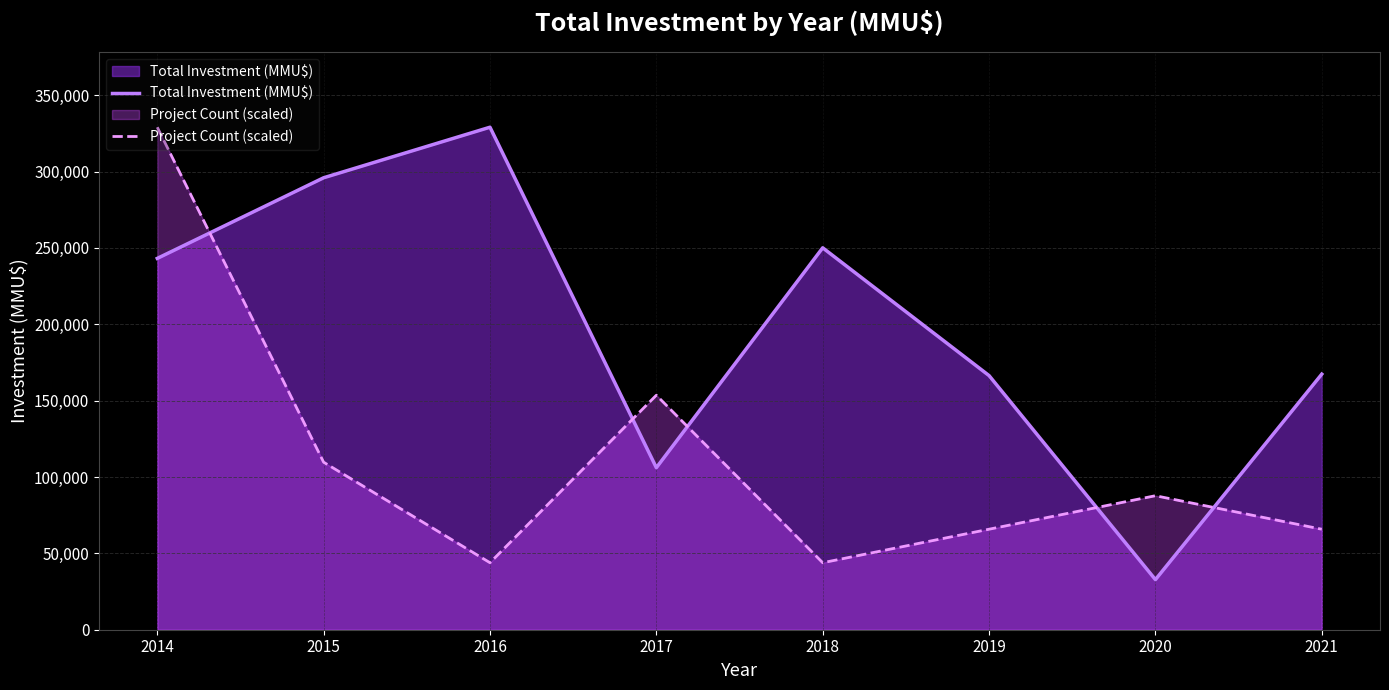

How many lines are shown in the chart?

2